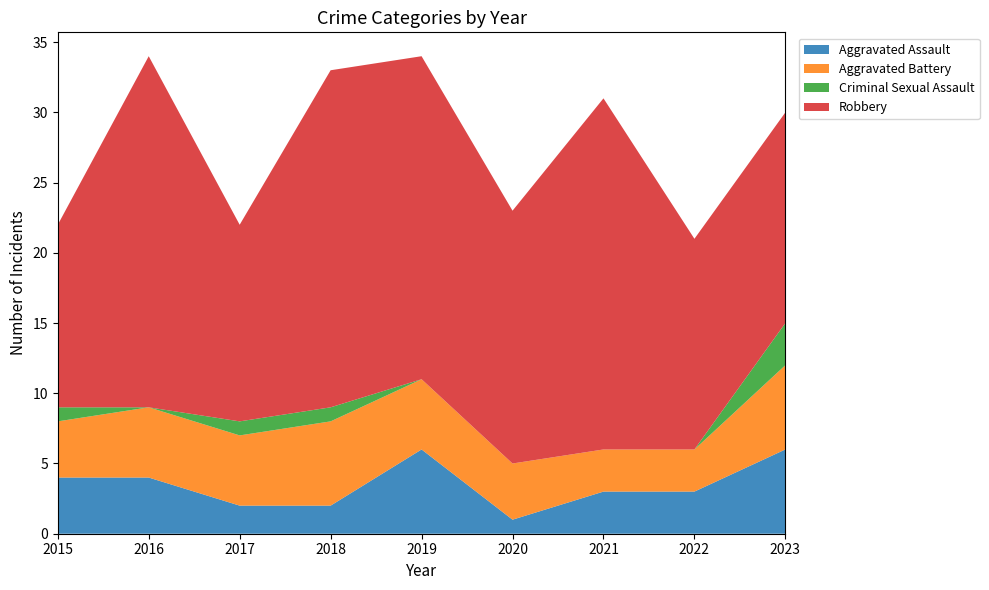

Reading left to right, what are all the values shown in this chart?

Aggravated Assault: 4	4	2	2	6	1	3	3	6
Aggravated Battery: 4	5	5	6	5	4	3	3	6
Criminal Sexual Assault: 1	0	1	1	0	0	0	0	3
Robbery: 13	25	14	24	23	18	25	15	15